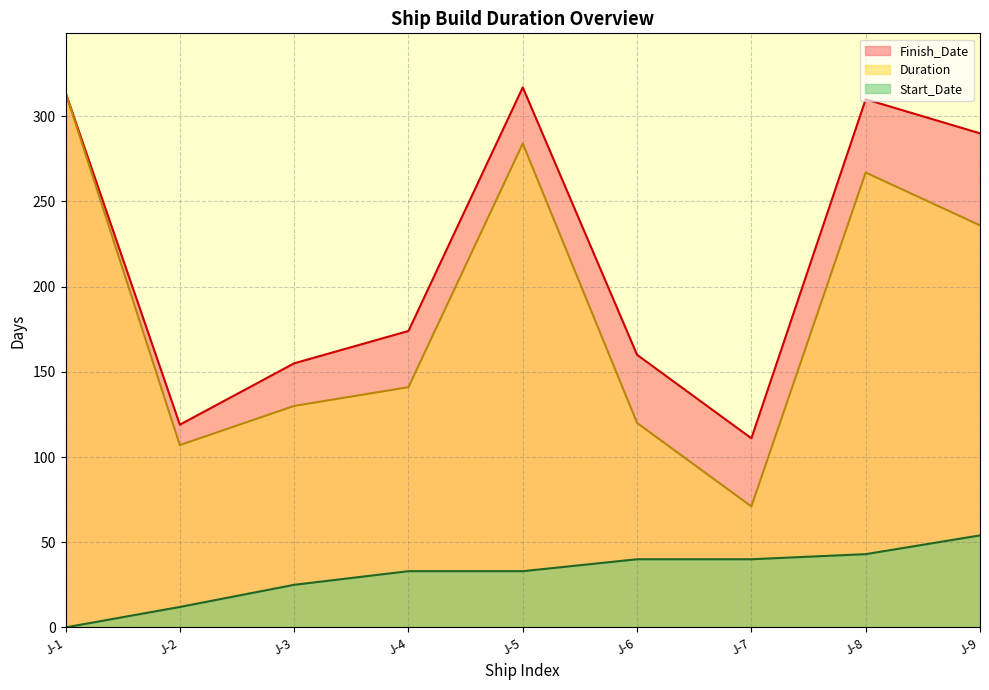

True or false: Avg_StartDate and Avg_FinishDate intersect in this chart.

False